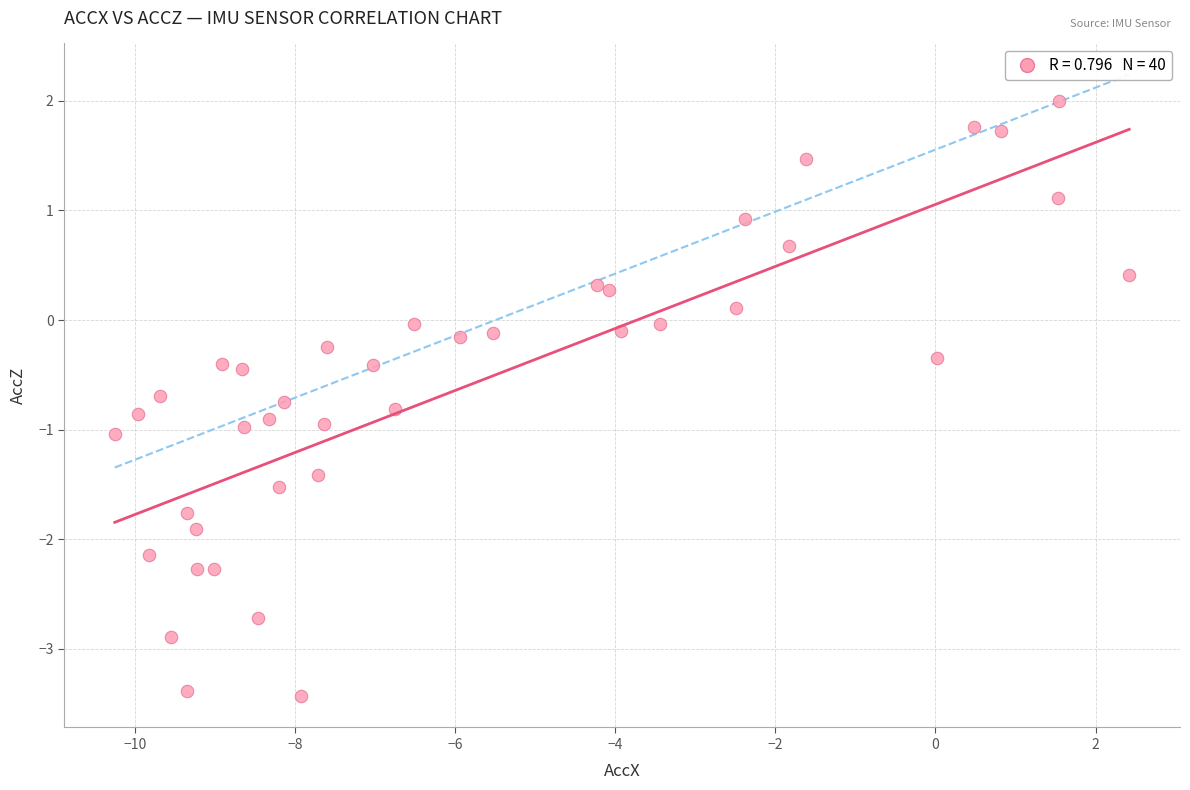

What is the range of X values (max minus min)?

12.7